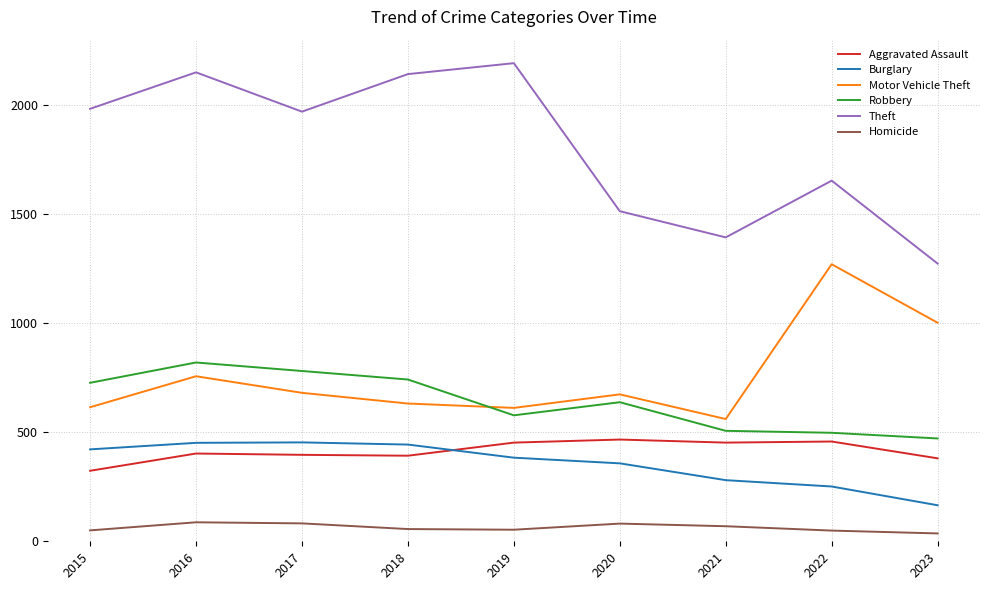

True or false: Burglary has more than 2 points higher than both neighbors.

False